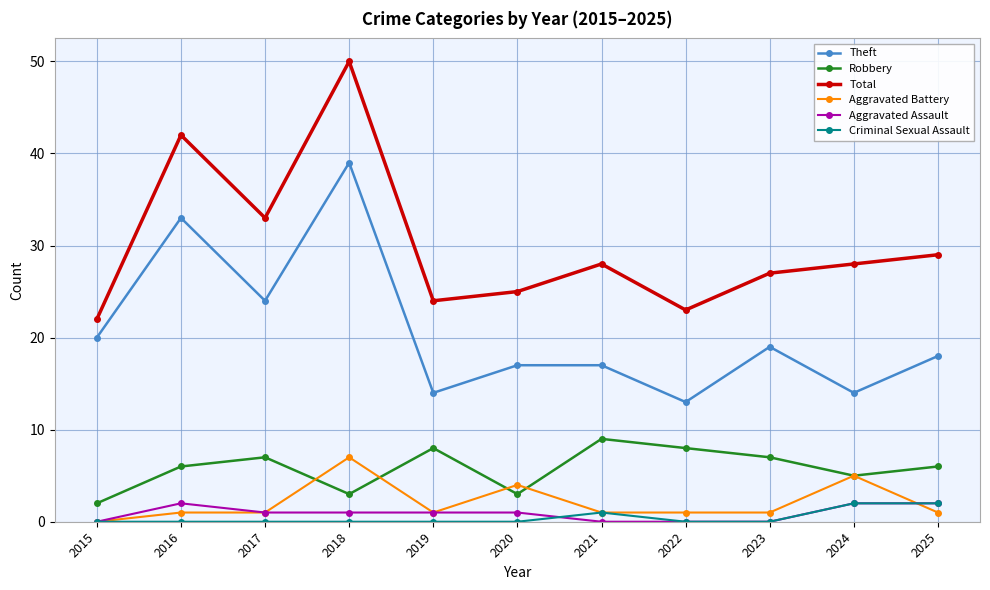

Between 2016 and 2025, which series saw the biggest shift?

Theft